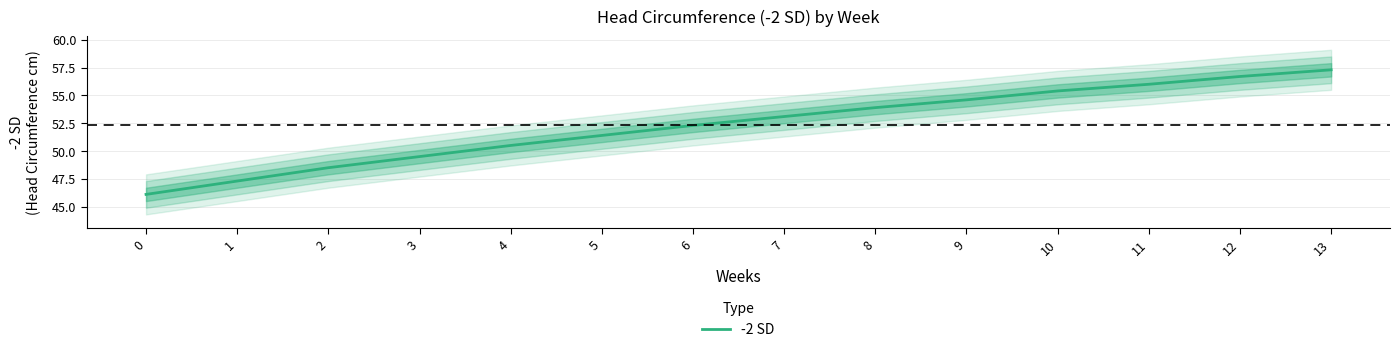

True or false: the data shows 66.8 at 0.

False